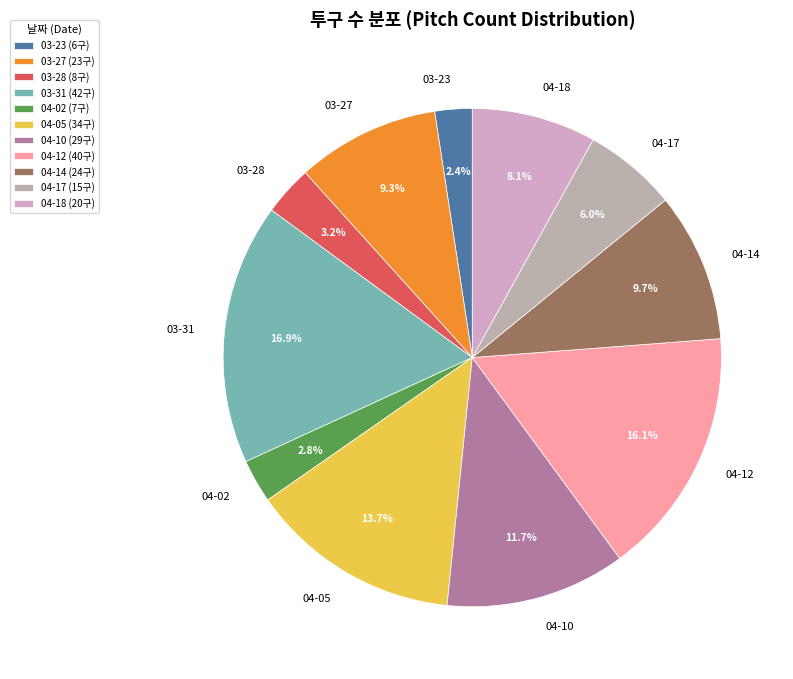

Is 04-10 the majority of the pie?

No